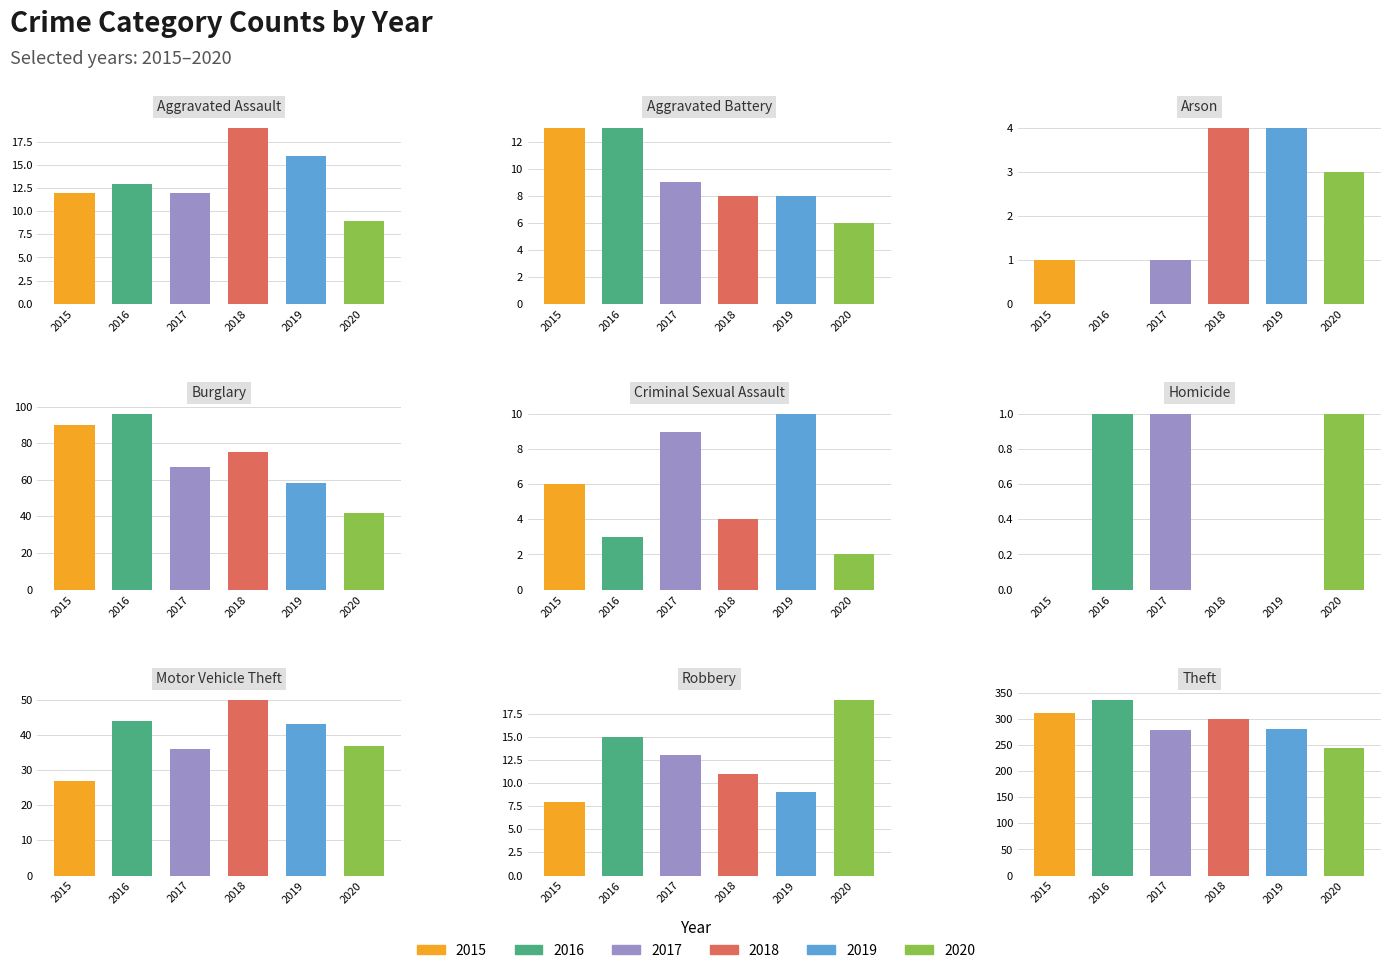

What is the label of the 8th bar from the left?

Robbery